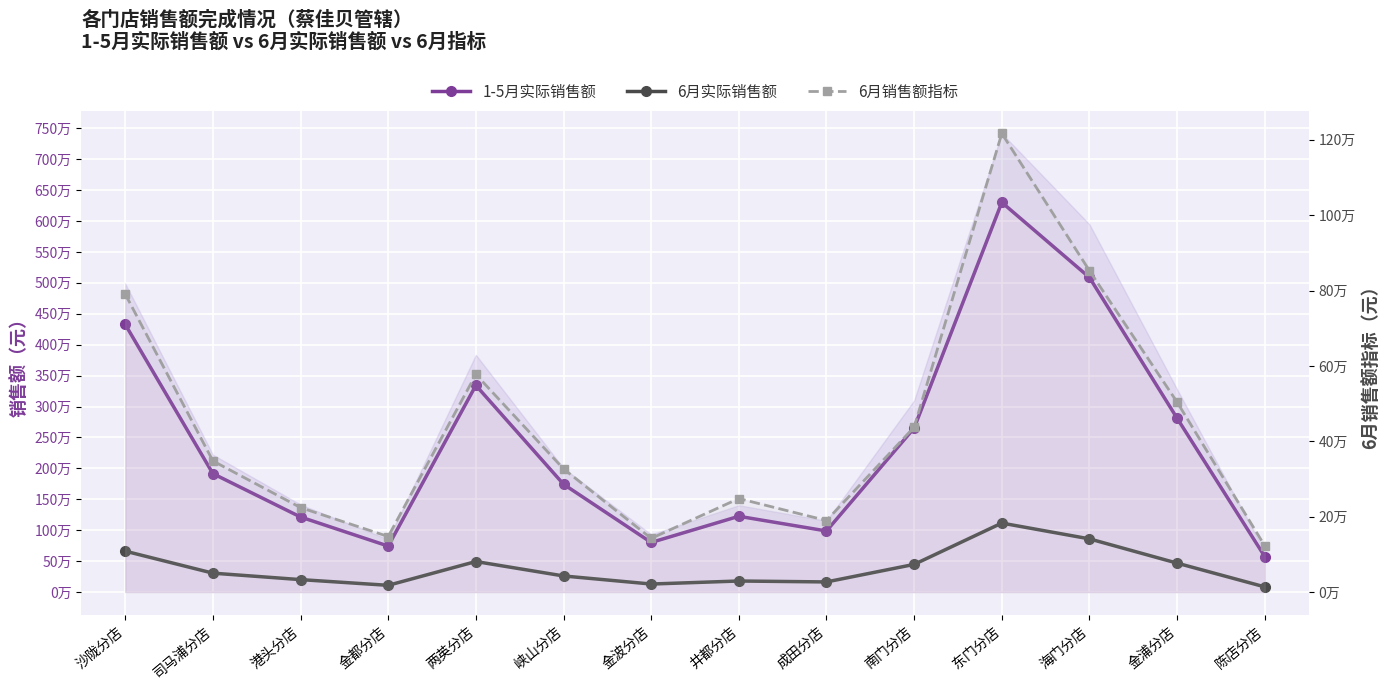

At which category is the sum across all series the highest?

东门分店